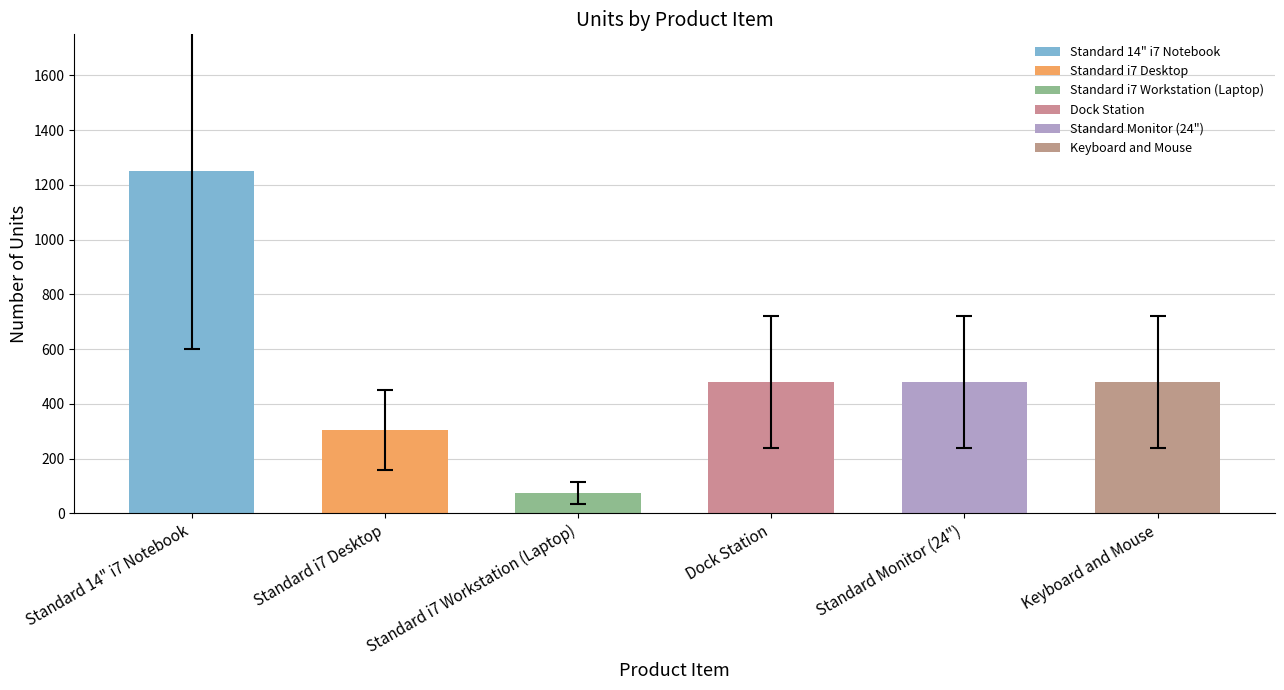

Does the chart contain stacked bars?

No